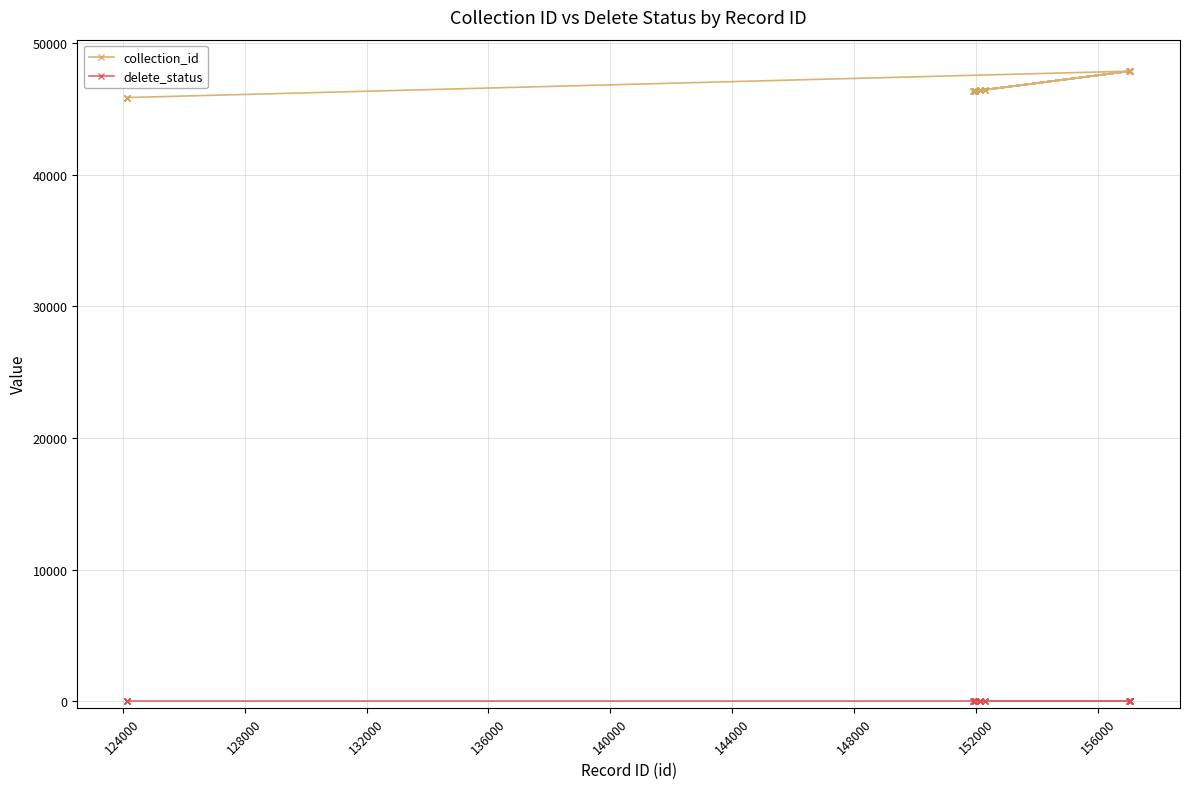

Is this an area chart (filled region under the line)?

No